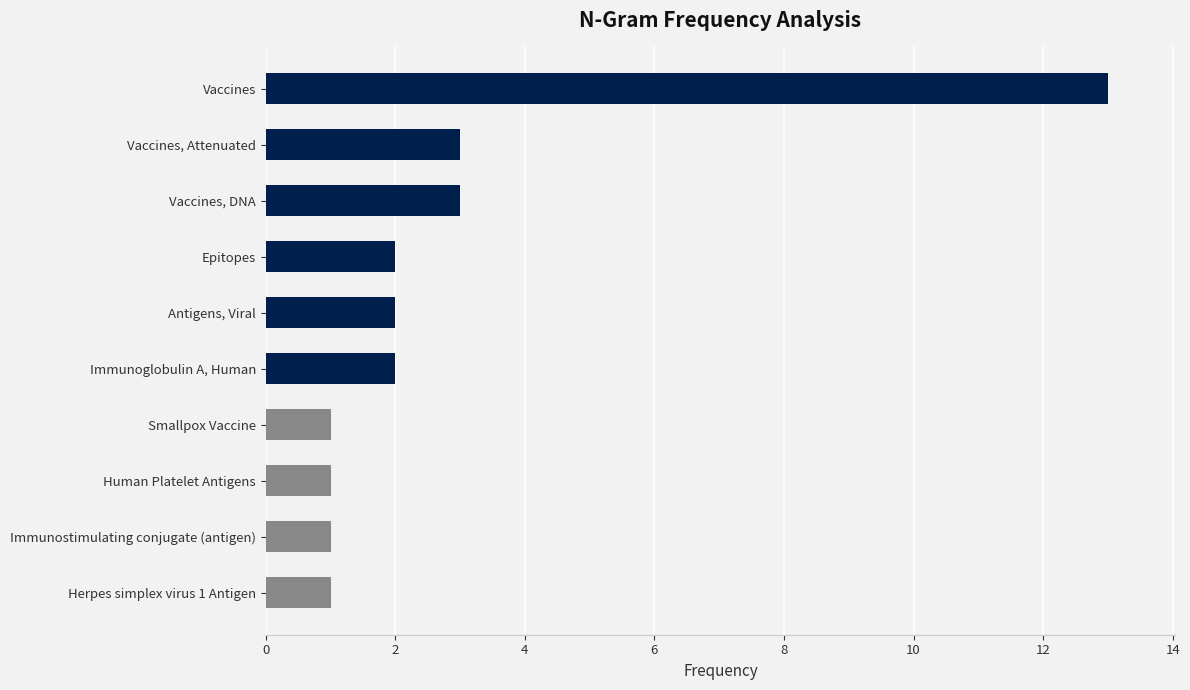

Which has a higher value, Vaccines or Vaccines, DNA?

Vaccines